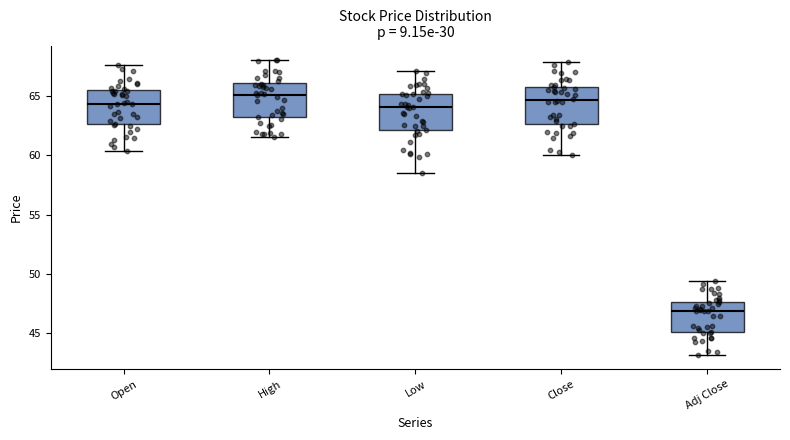

Reading left to right, read every box against the y-axis: the position of its median line, the range the box covers, and the ends of its whiskers. The values are not printed on the chart, so give them approximately, as read against the axis.

Open: median 64.5, box 62.5 to 65.5, whiskers 60.5 to 67.5
High: median 65.0, box 63.0 to 66.0, whiskers 61.5 to 68.0
Low: median 64.0, box 62.0 to 65.0, whiskers 58.5 to 67.0
Close: median 64.5, box 62.5 to 66.0, whiskers 60.0 to 68.0
Adj Close: median 47.0, box 45.0 to 47.5, whiskers 43.0 to 49.5